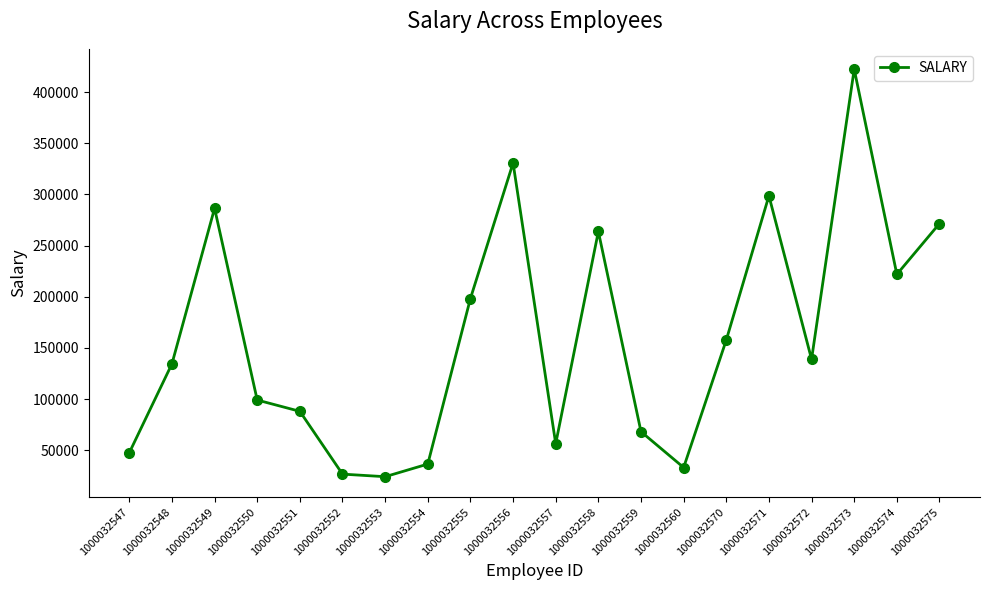

At which label does the data first exceed 138892?

1000032549